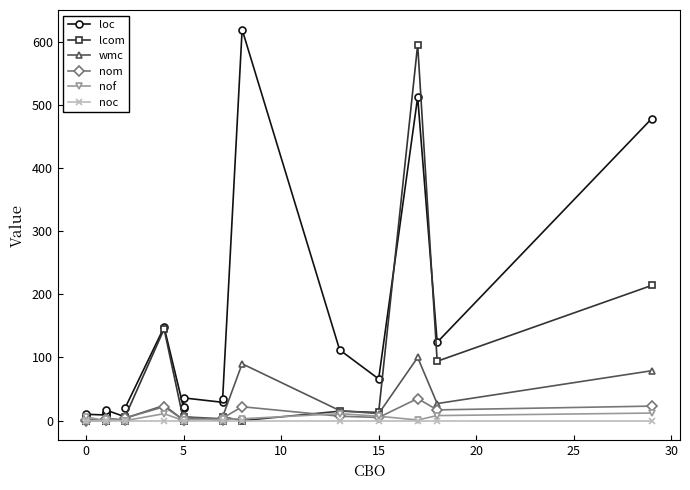

How many data points in loc are above 29?

9